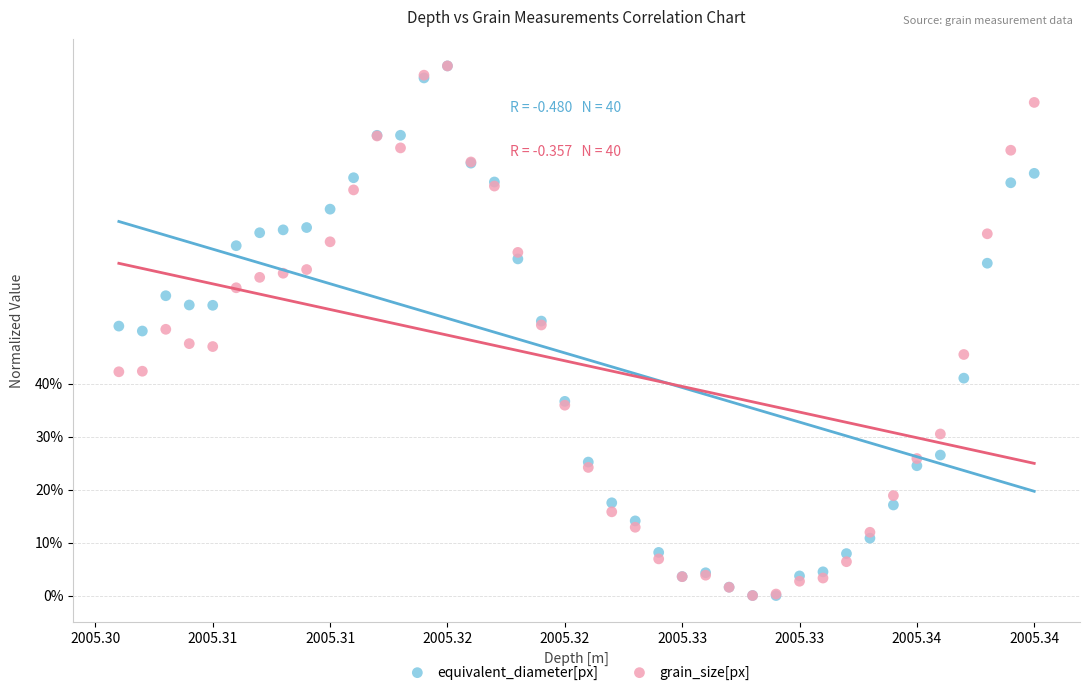

What are all the series names shown in the legend?

equivalent_diameter[px], grain_size[px]